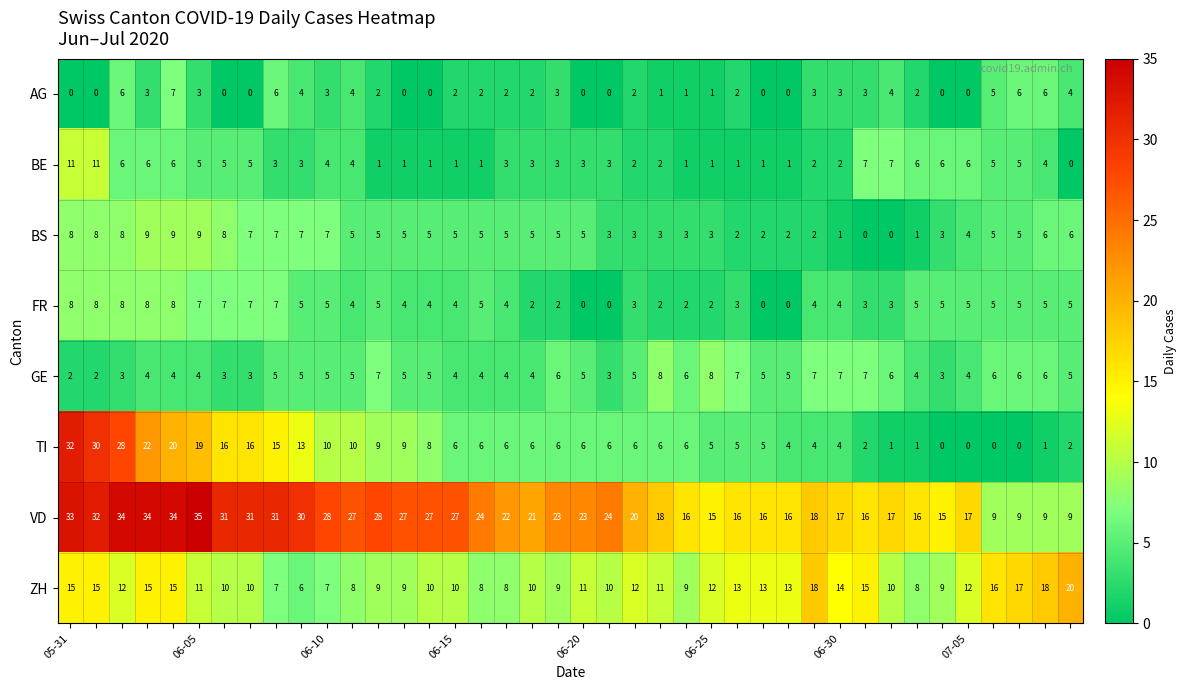

Count the AG values in the range 0 to 4.

34